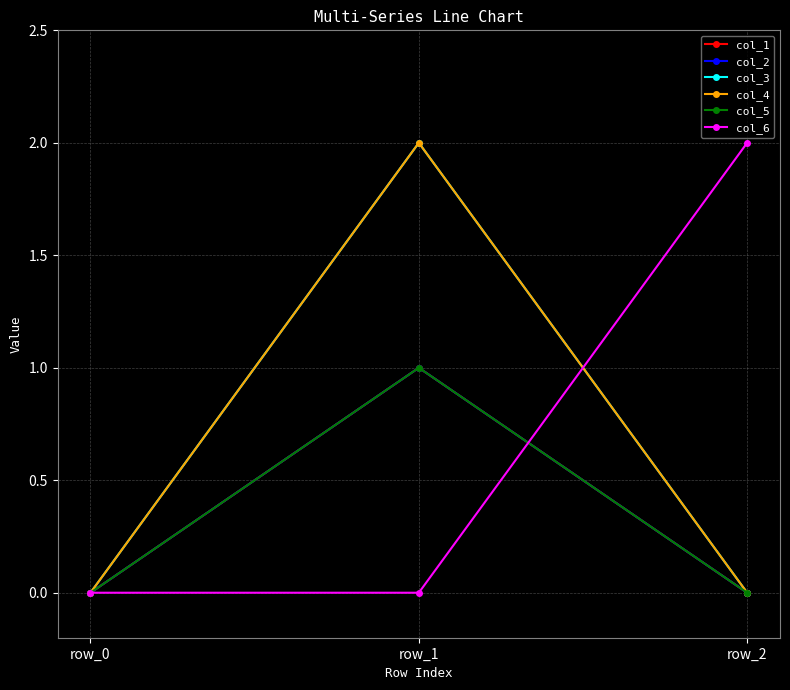

Is this an area chart (filled region under the line)?

No